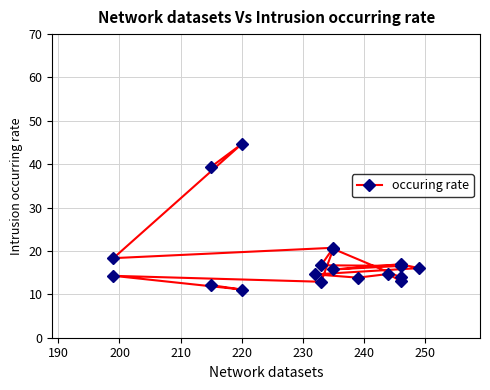

How many data points does each series have?

19